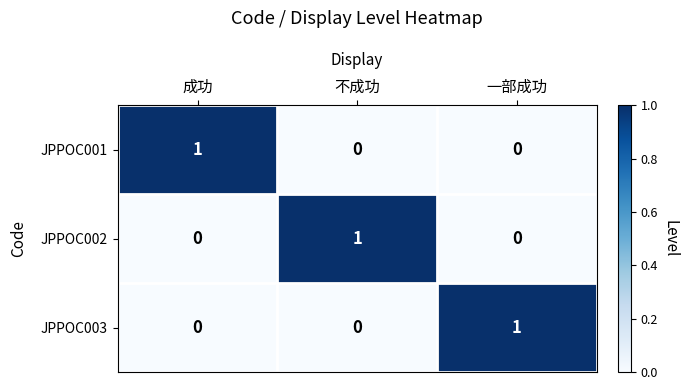

Reading left to right, transcribe all the data shown in this chart.

JPPOC001: 成功=1	不成功=0	一部成功=0
JPPOC002: 成功=0	不成功=1	一部成功=0
JPPOC003: 成功=0	不成功=0	一部成功=1